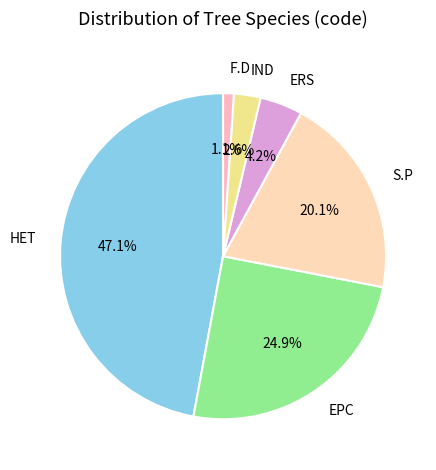

Does ERS account for over 50% of the chart?

No